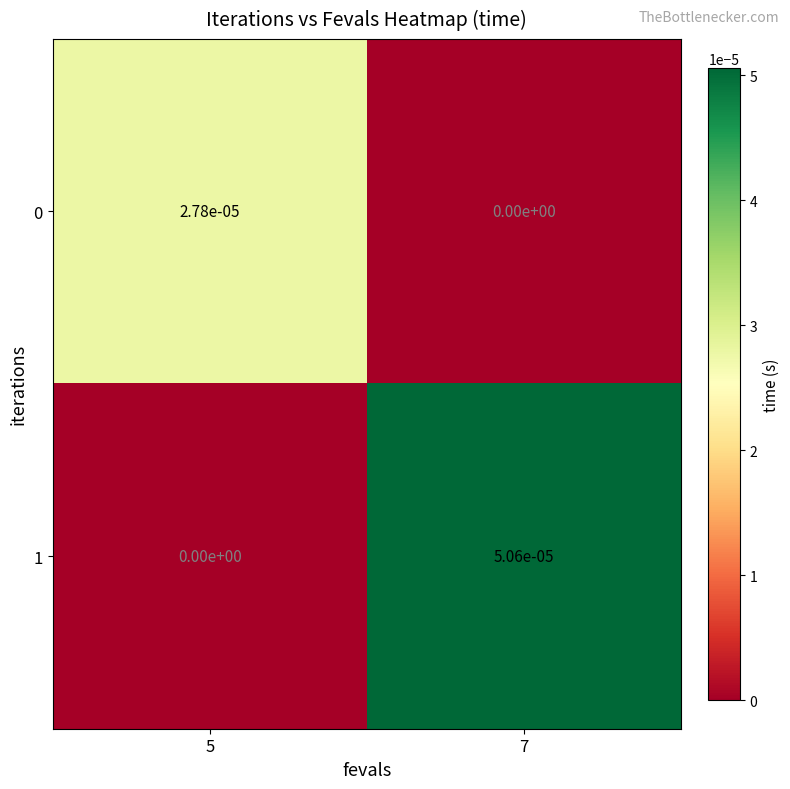

True or false: 1 has a value of 0.0 at 7.

True